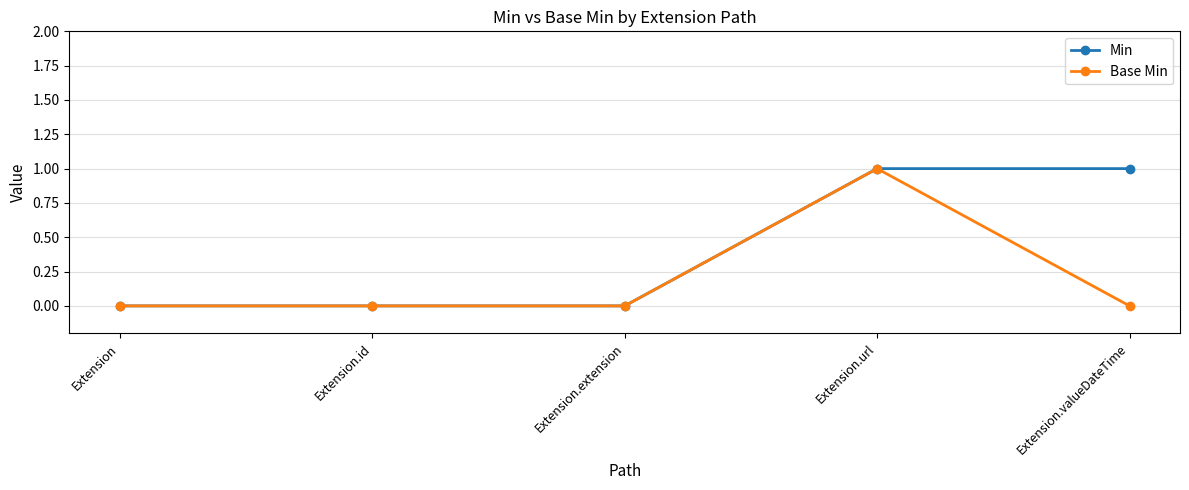

Rank the series by their average value, from highest to lowest.

Min, Base Min